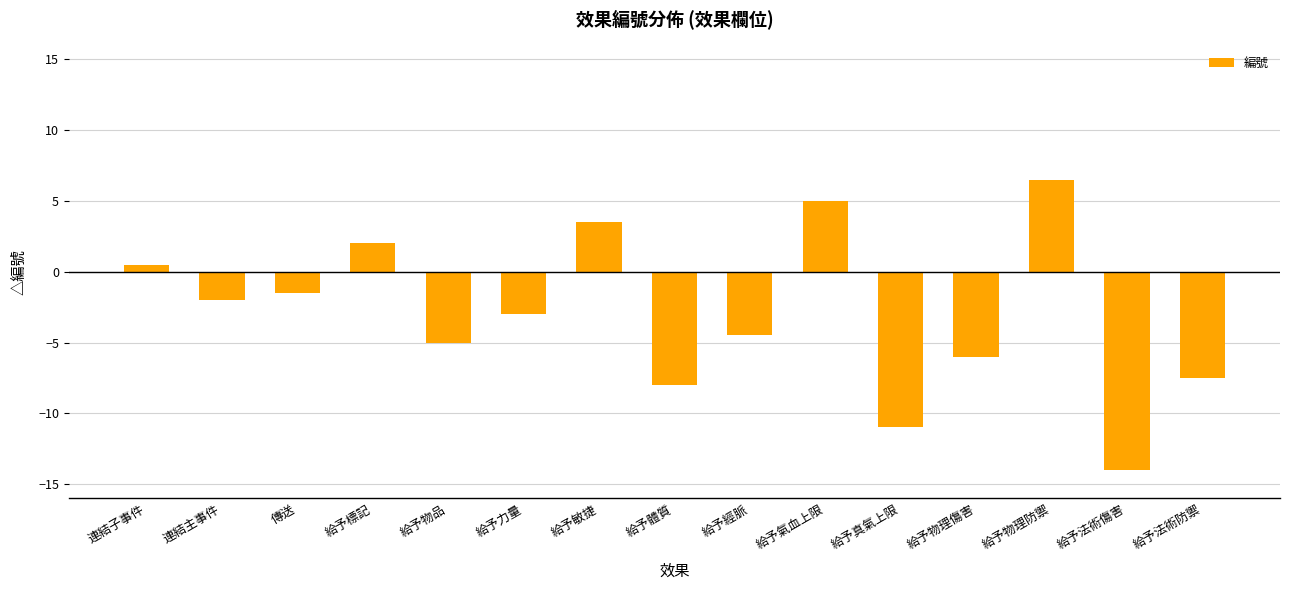

What is the ratio of the value at 給予標記 to the value at 給予敏捷?

0.6